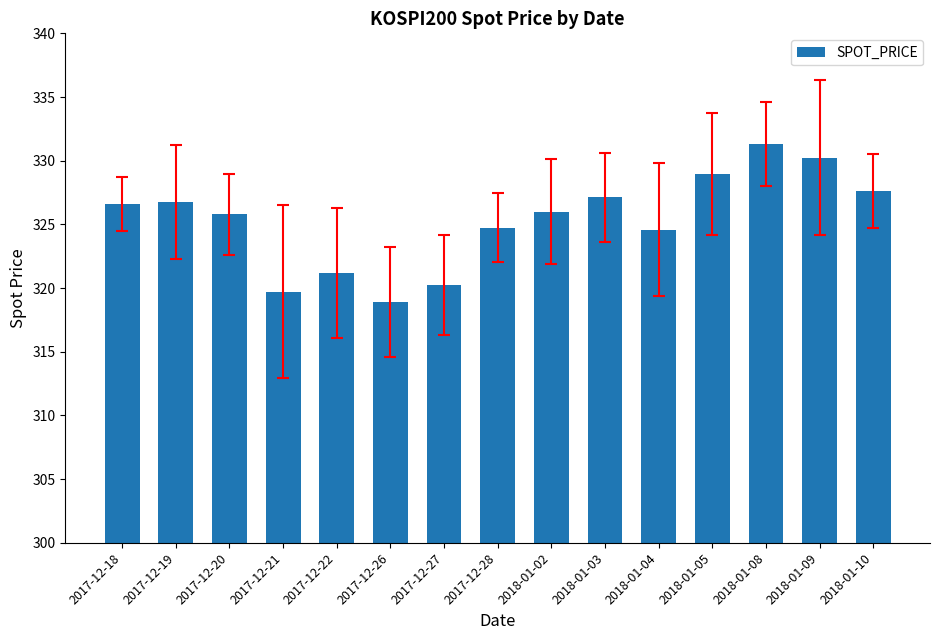

What is the change in value from 2017-12-22 to 2017-12-27?

-1.0